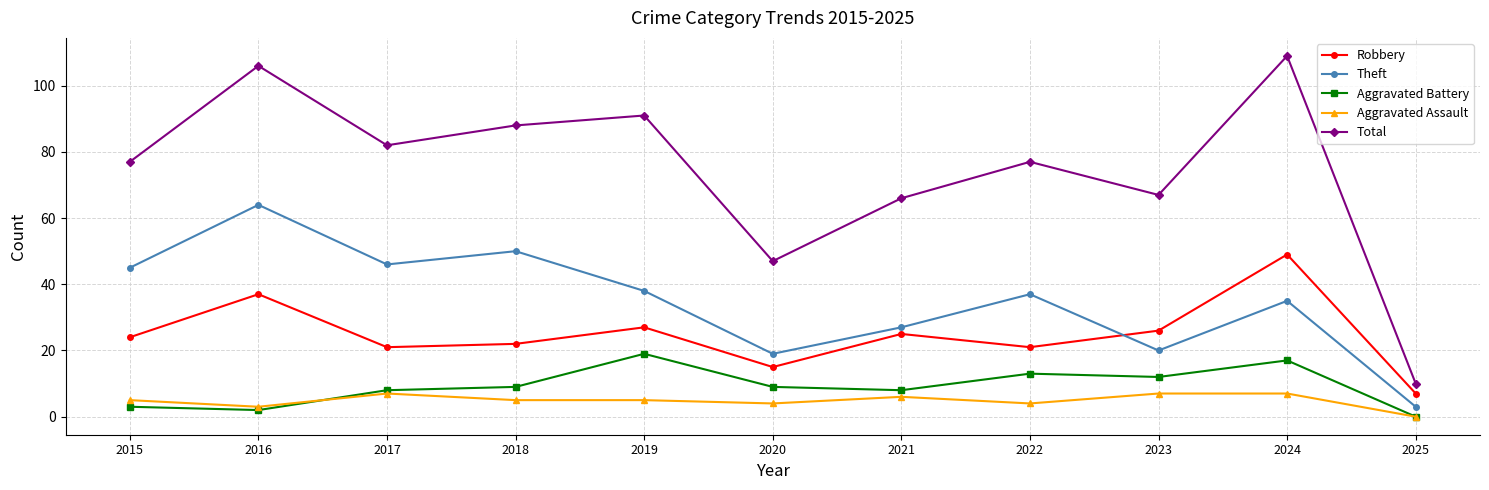

What value does the Aggravated Assault series have at 2022?

4